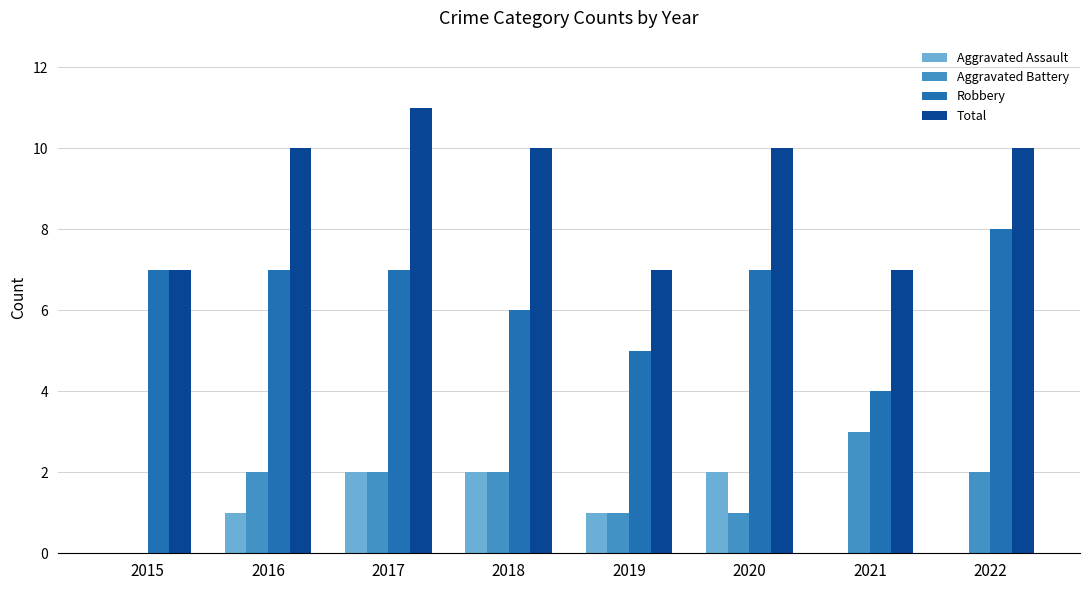

What is the sum of all Total values?

72